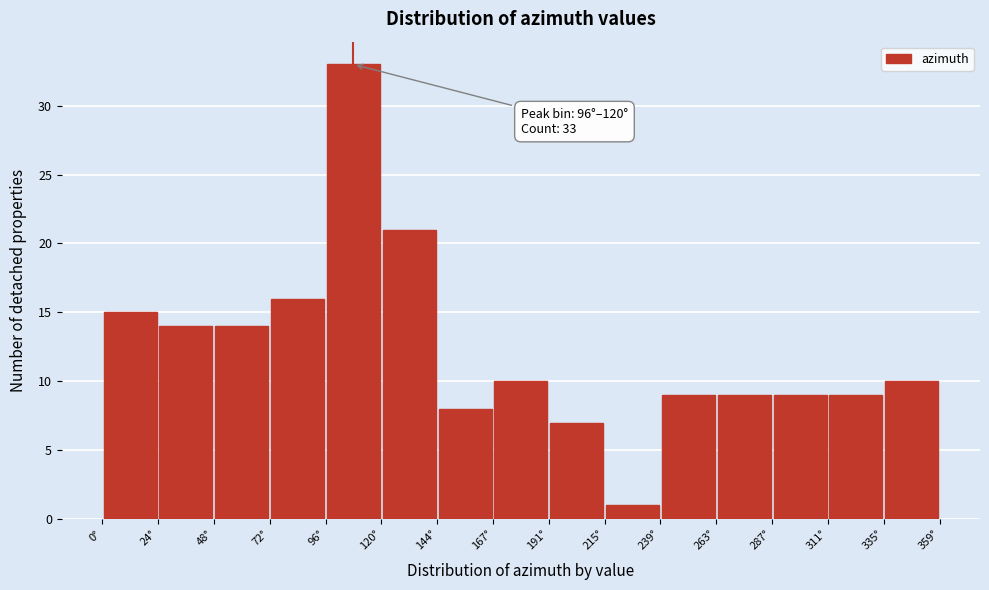

Over which range of the x-axis is the bar tallest?

95 to 120